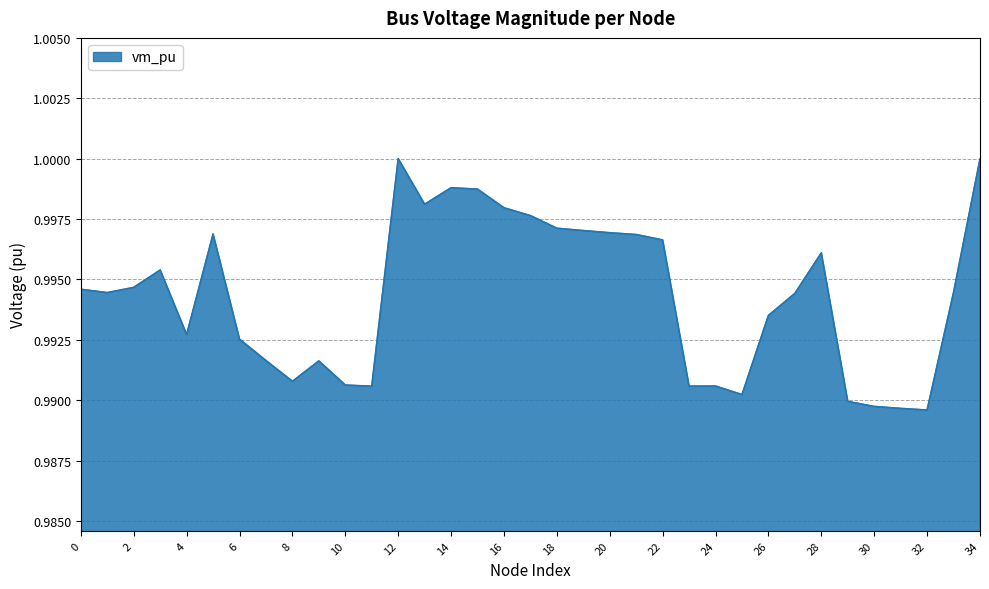

How many lines are shown in the chart?

1